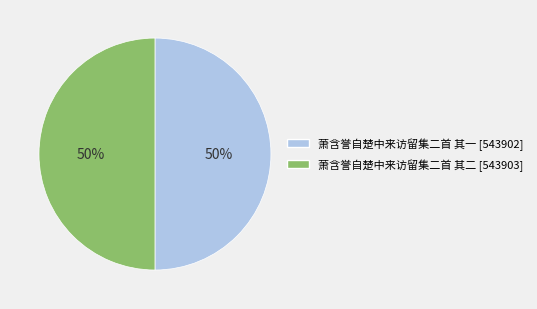

What percentage is the 萧含誉自楚中来访留集二首 其一 slice, to the nearest percent?

50%